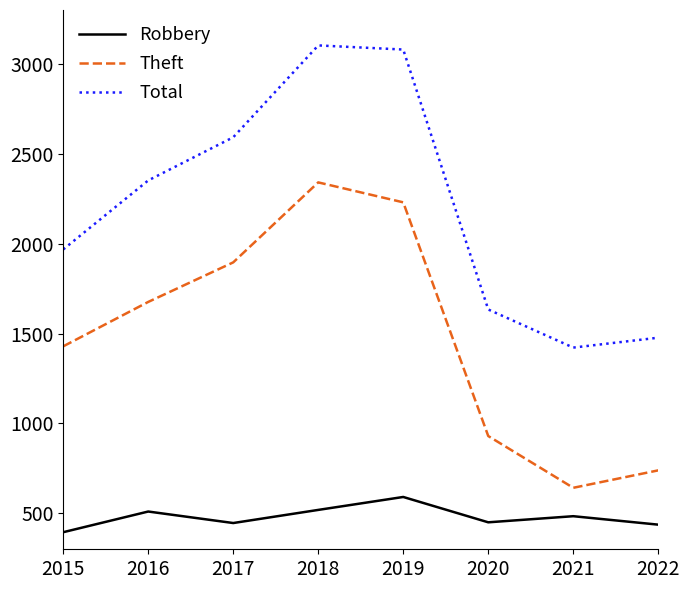

True or false: Total and Robbery intersect in this chart.

False